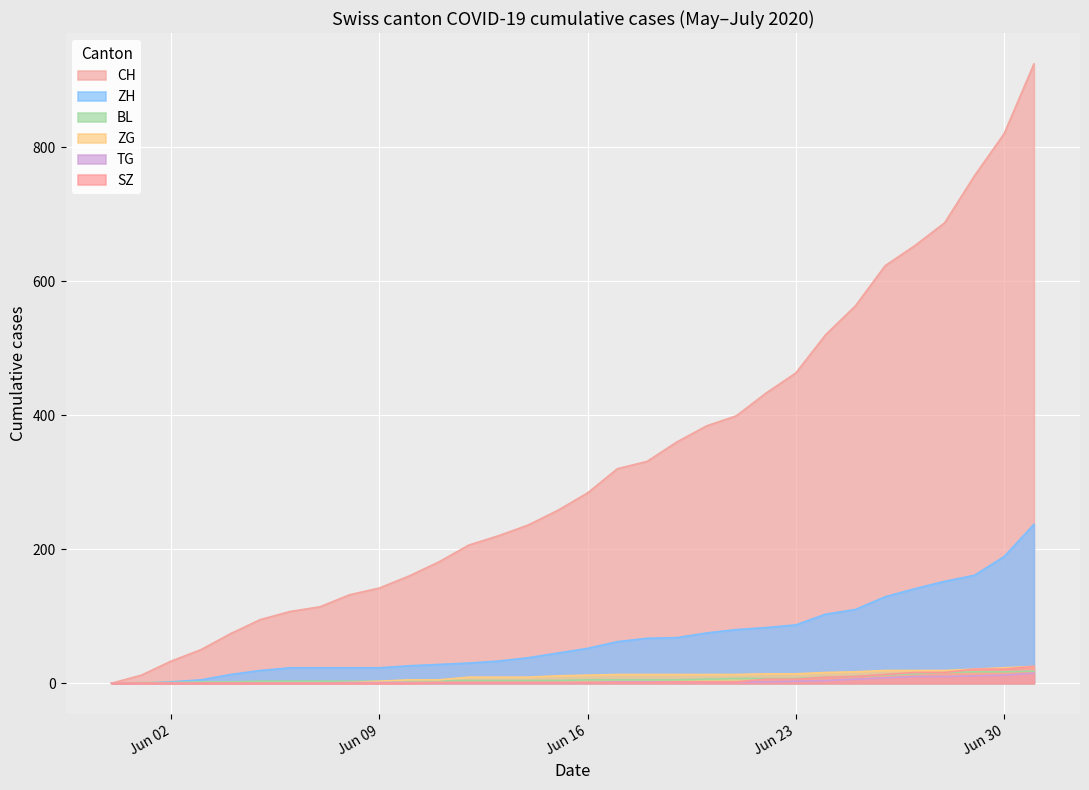

Which series has the widest spread of values?

CH